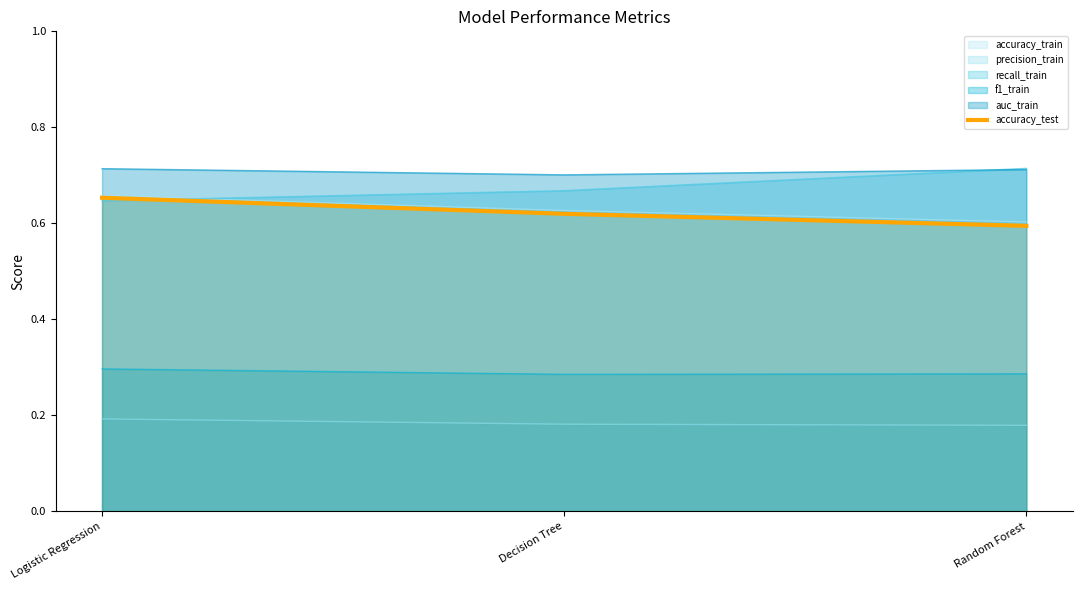

Does the chart have visible grid lines?

No